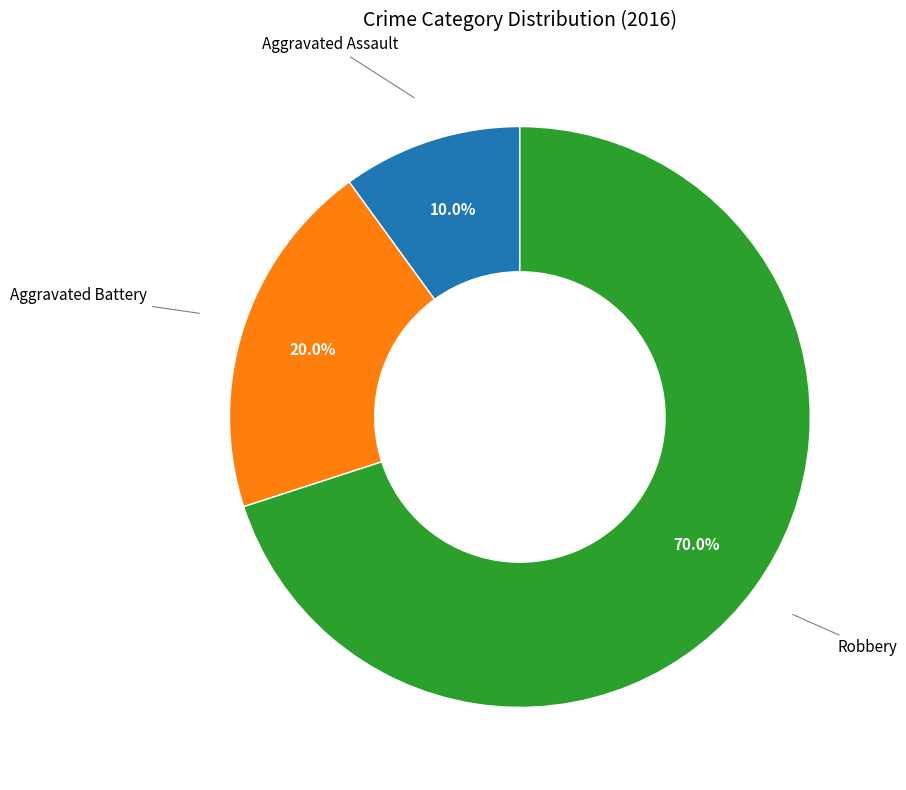

Is there a majority slice in this chart?

Yes